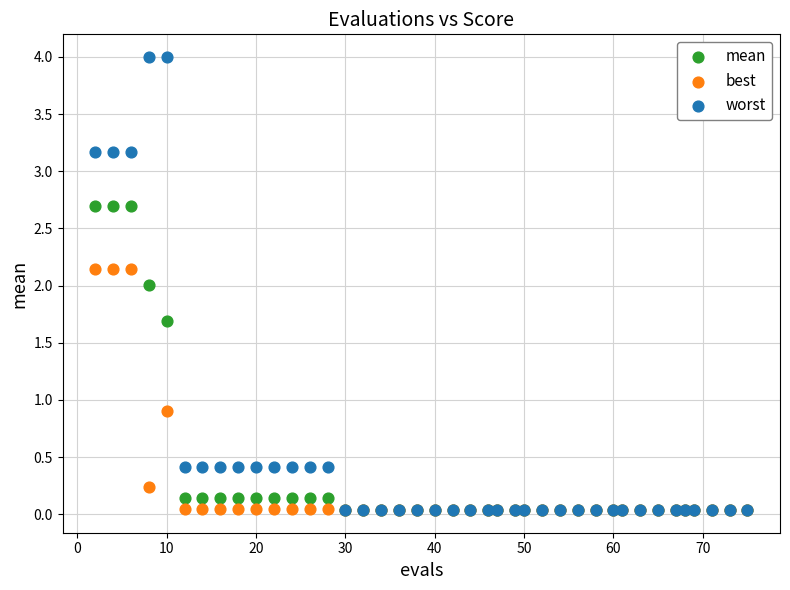

What are all the series names shown in the legend?

mean, best, worst